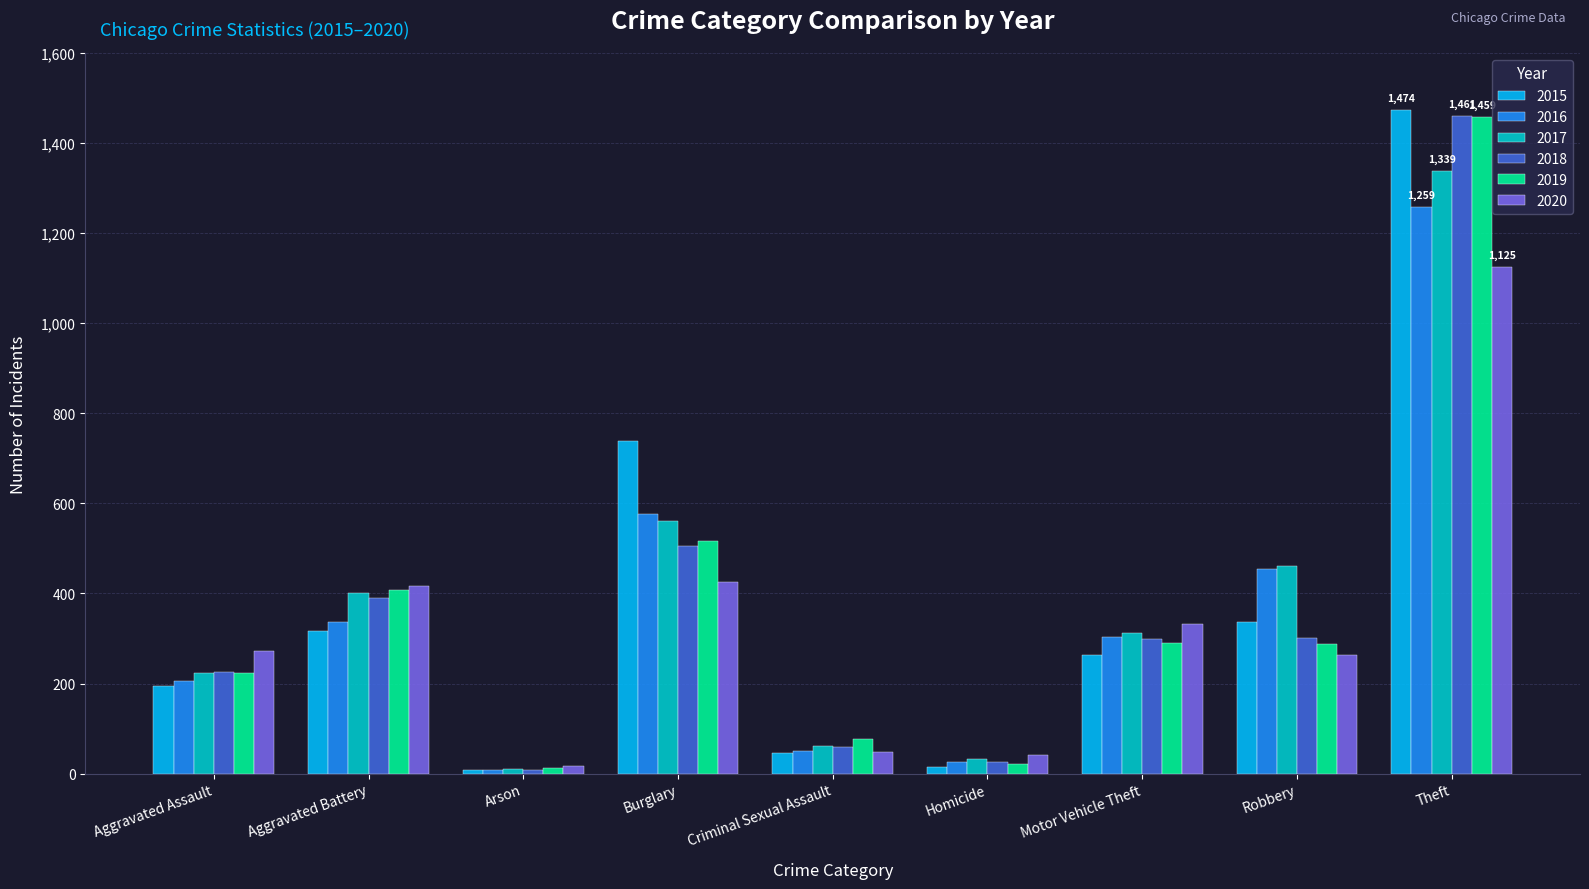

True or false: 2019 has a value of 12 at Arson.

True